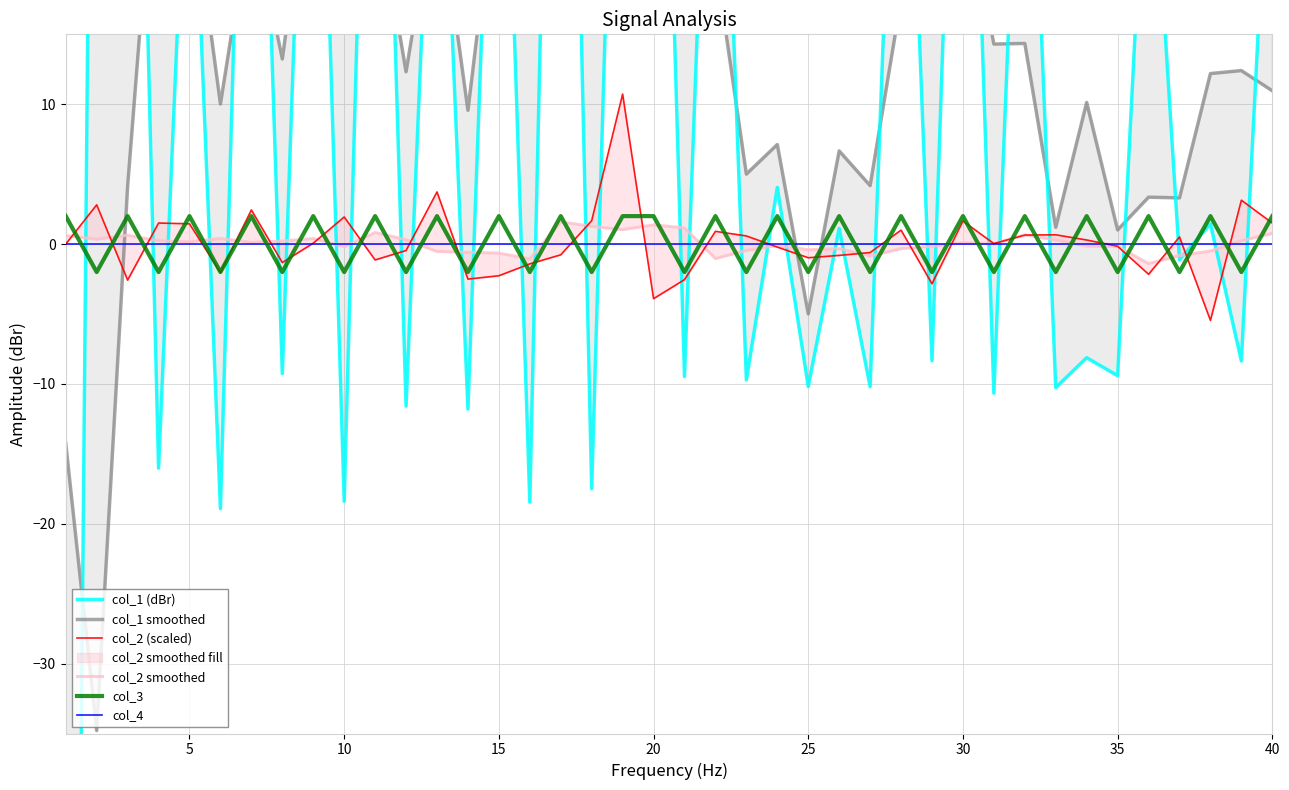

True or false: col_4 and col_3 intersect in this chart.

True